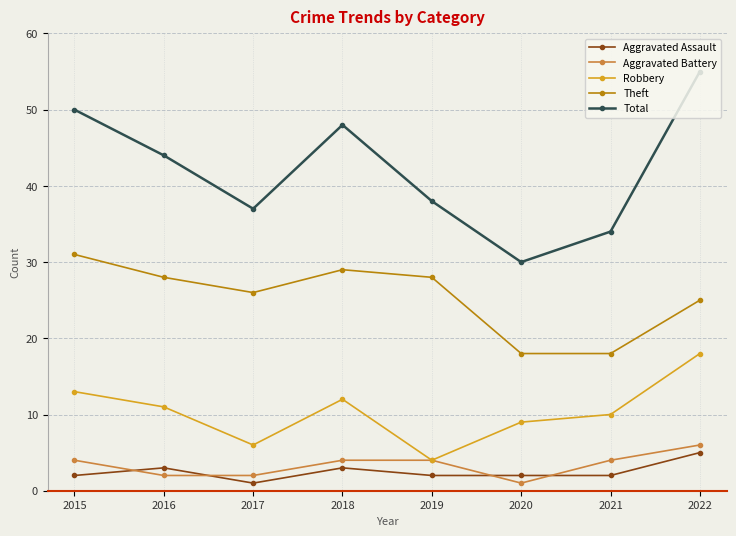

How many lines are shown in the chart?

5